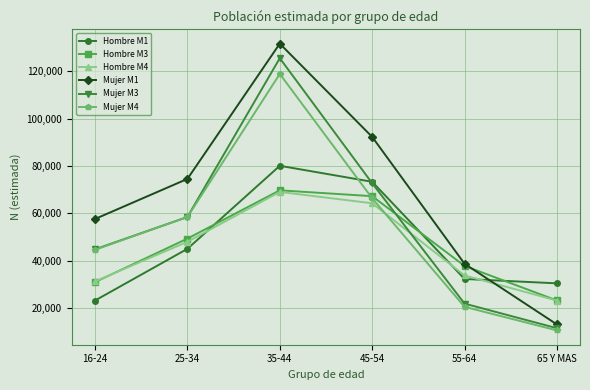

What is the label of the 1st point from the right?

65 Y MAS